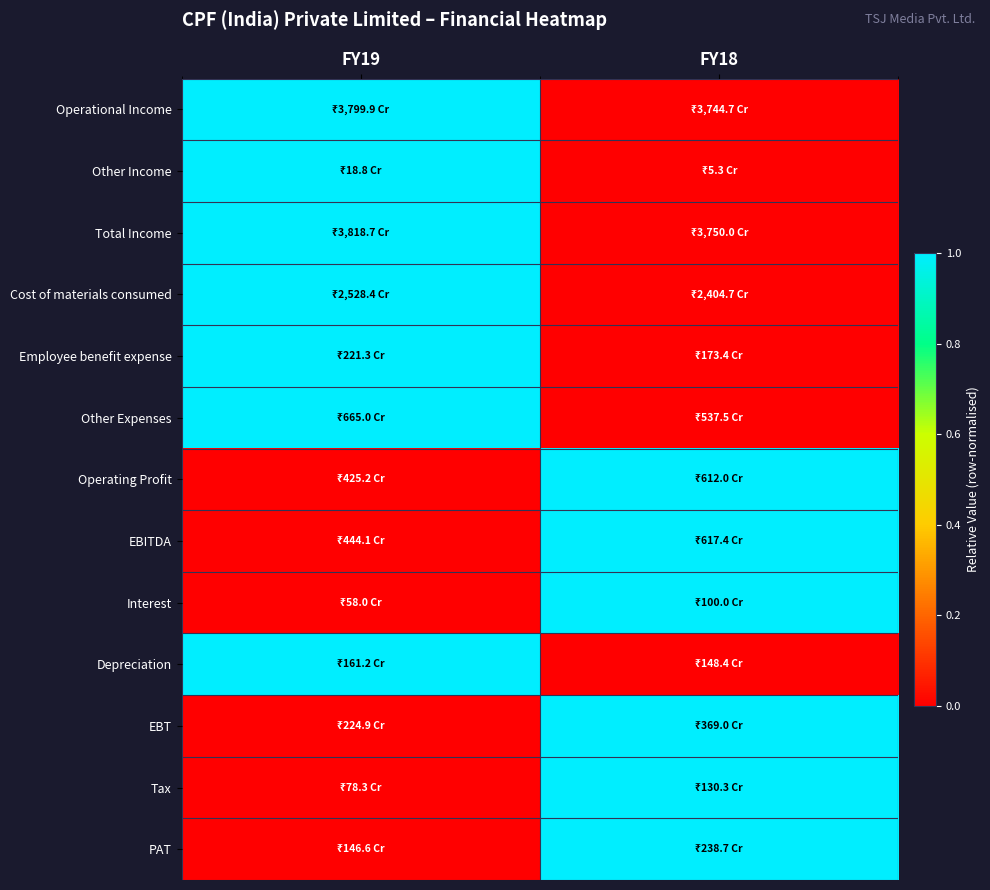

Reading right to left, transcribe all the data shown in this chart.

Operational Income: FY18=0	FY19=1
Other Income: FY18=0	FY19=1
Total Income: FY18=0	FY19=1
Cost of materials consumed: FY18=0	FY19=1
Employee benefit expense: FY18=0	FY19=1
Other Expenses: FY18=0	FY19=1
Operating Profit: FY18=1	FY19=0
EBITDA: FY18=1	FY19=0
Interest: FY18=1	FY19=0
Depreciation: FY18=0	FY19=1
EBT: FY18=1	FY19=0
Tax: FY18=1	FY19=0
PAT: FY18=1	FY19=0